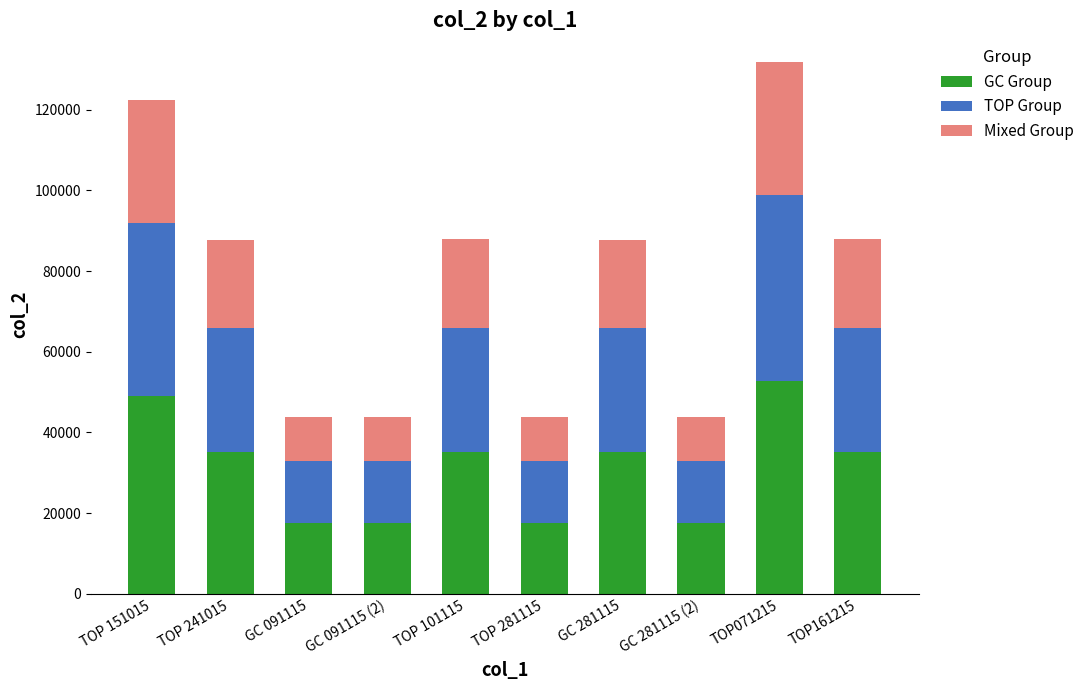

What is the average value of the GC Group series?

31237.1